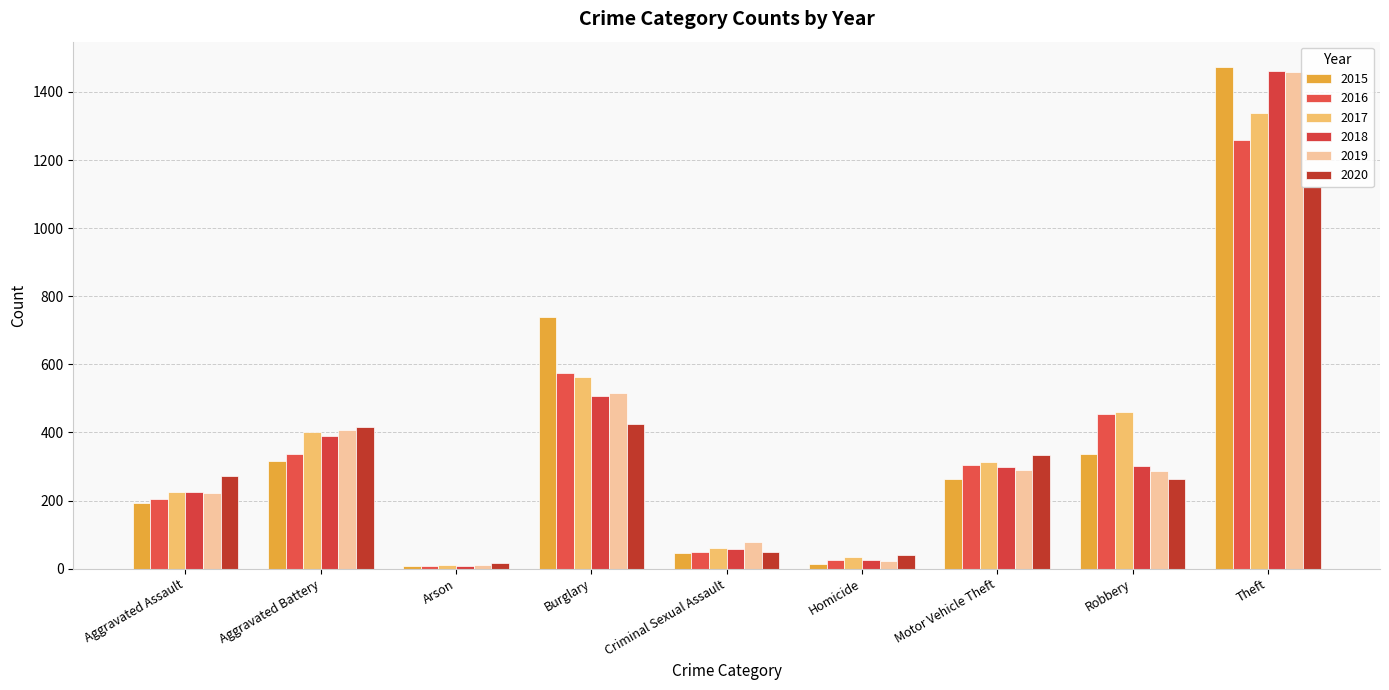

What is the greatest value displayed?

1474